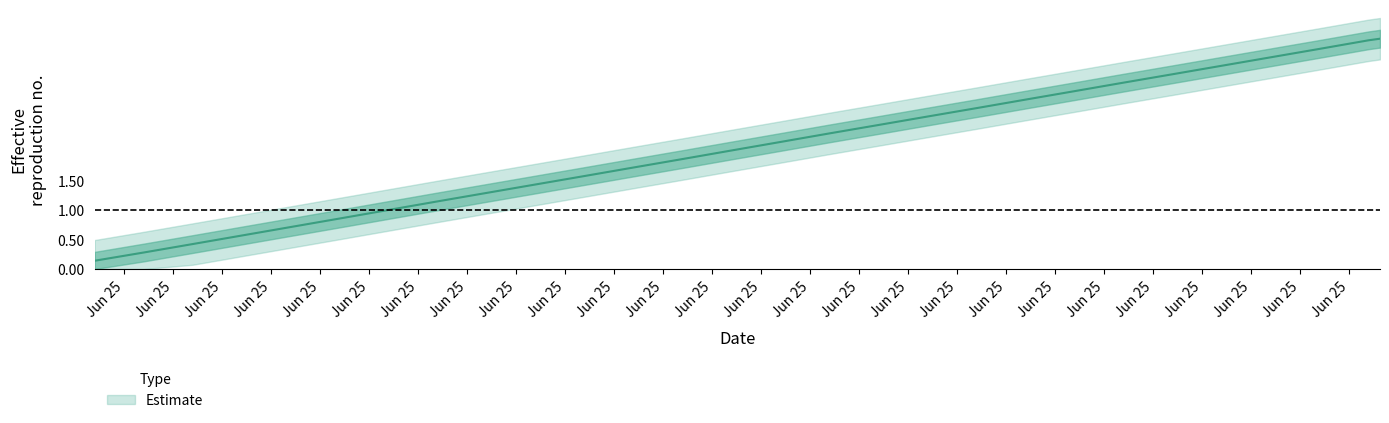

What is the average value?

2.1